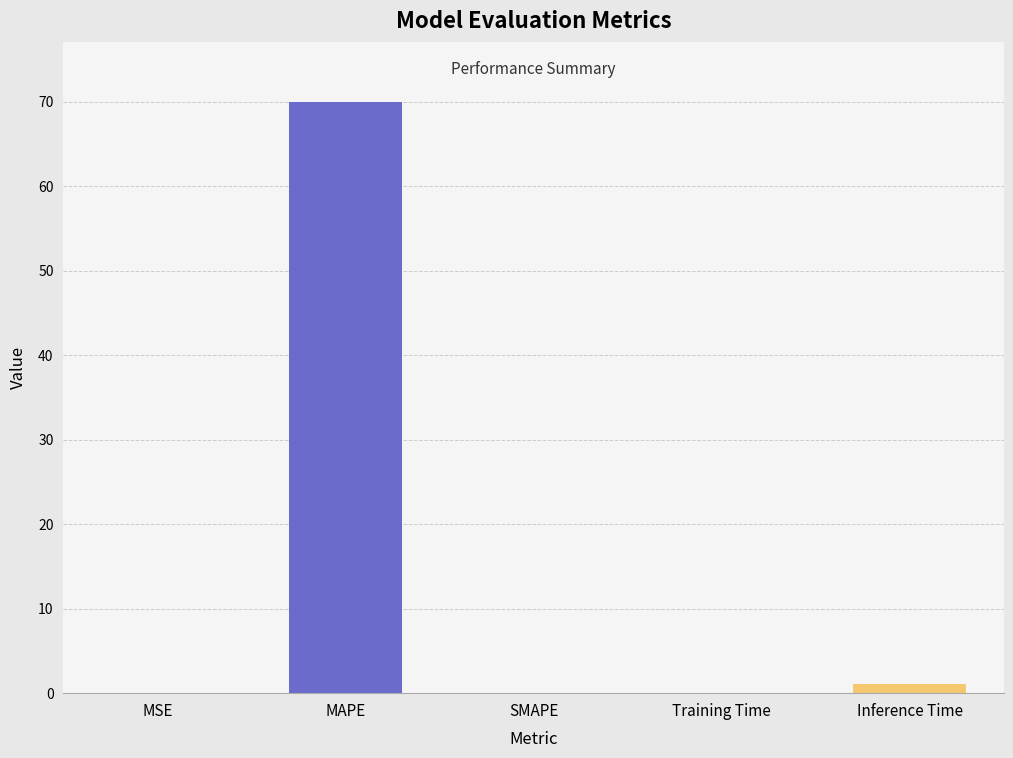

The value at MAPE is 102.4. True or false?

False